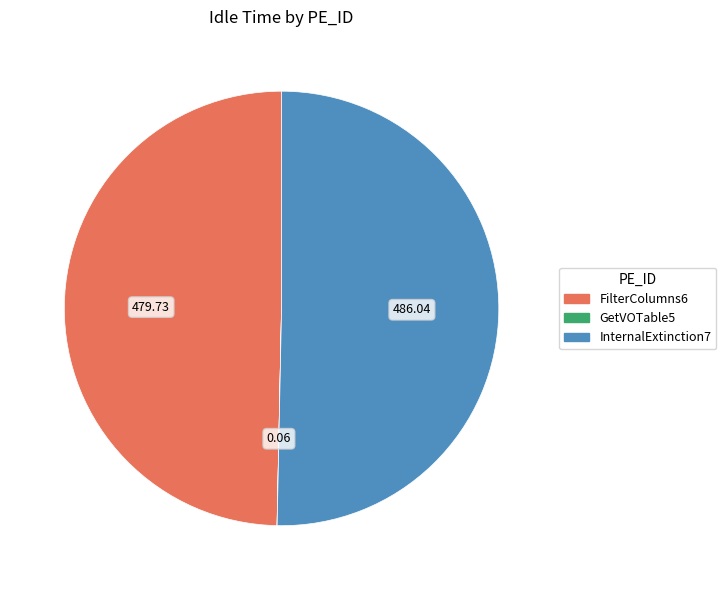

Which slice represents more than half of the pie?

InternalExtinction7